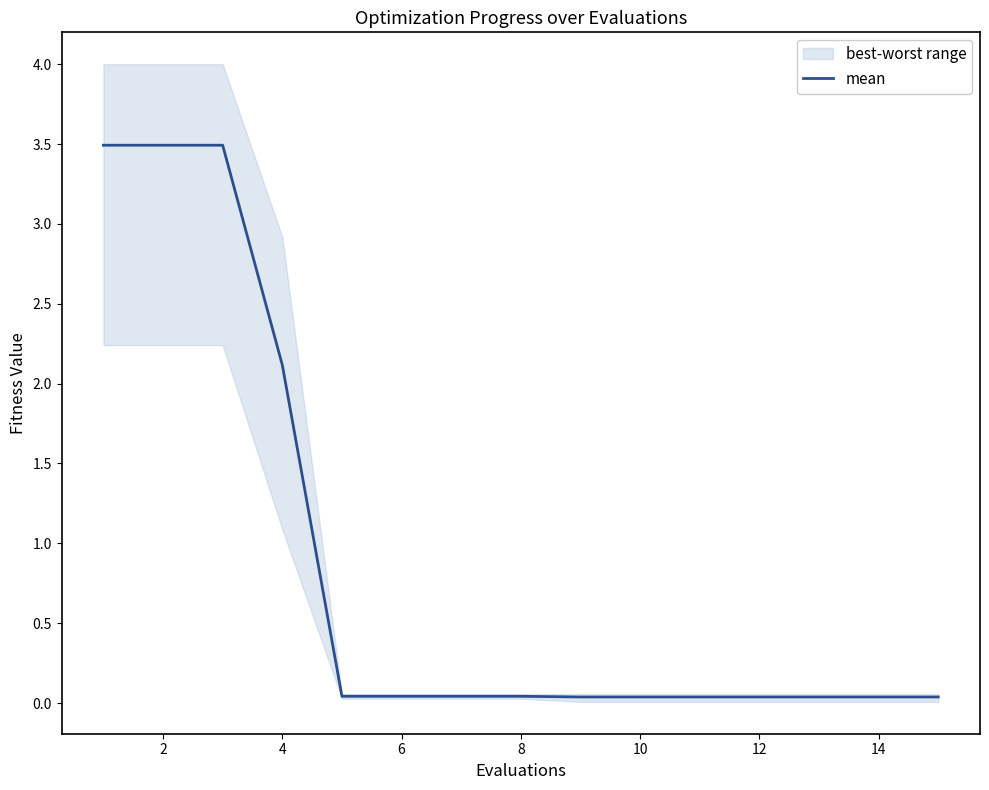

True or false: the data shows 0.1 at 10.

False